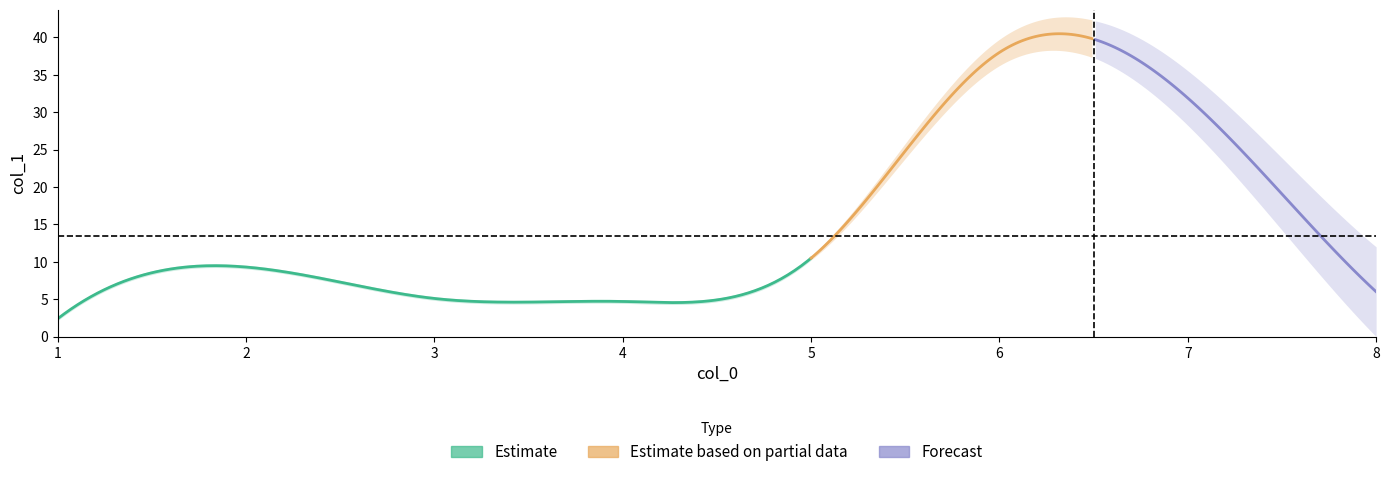

Is this an area chart (filled region under the line)?

No